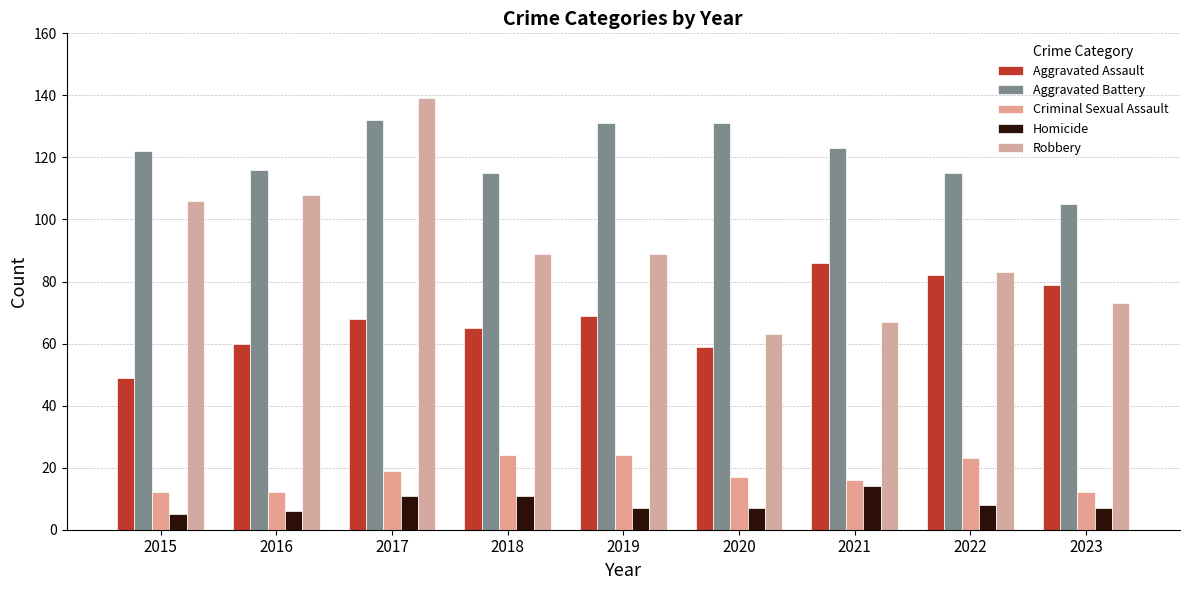

What is the smallest value displayed?

5